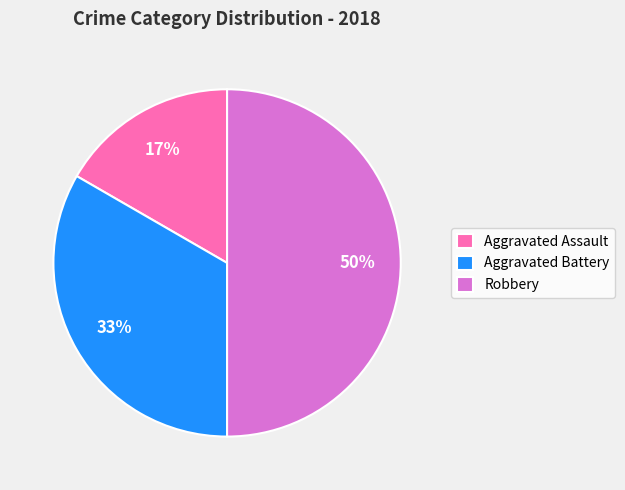

Between Robbery and Aggravated Assault, which is larger?

Robbery